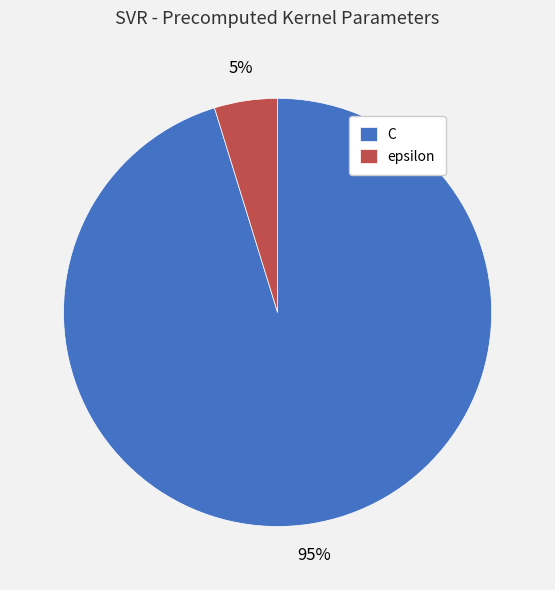

To the nearest percent, what is the difference between the epsilon and C slice percentages?

90%